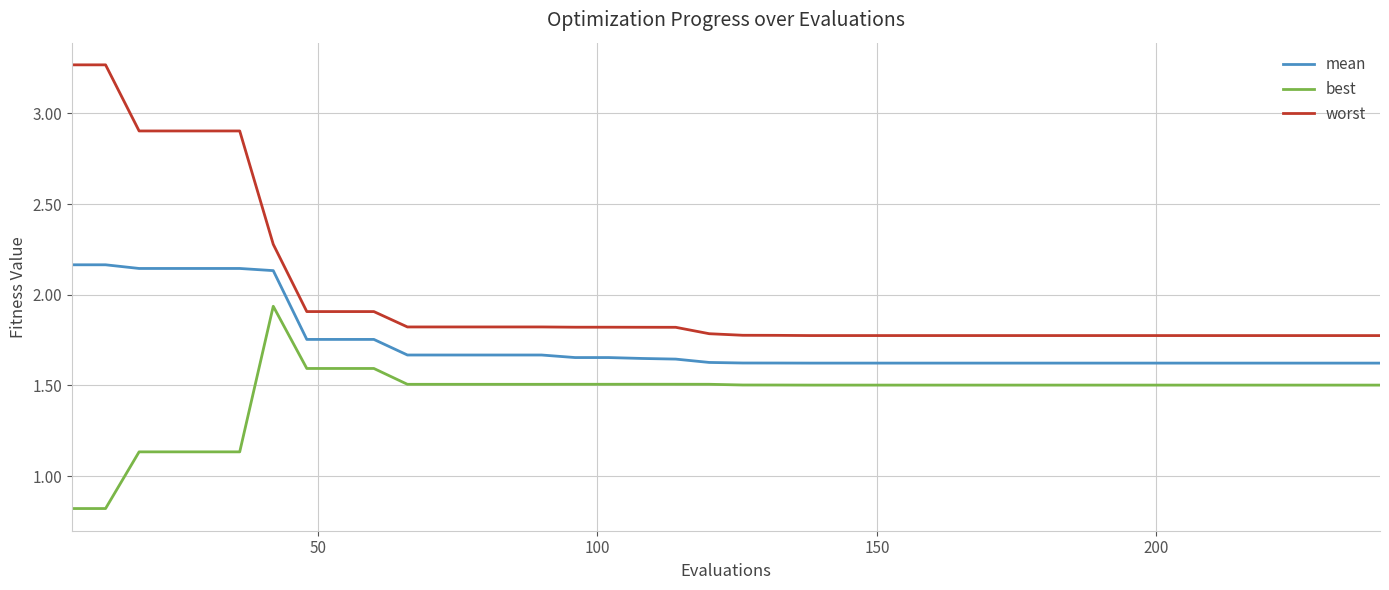

List the series in order of their overall mean, lowest first.

best, mean, worst